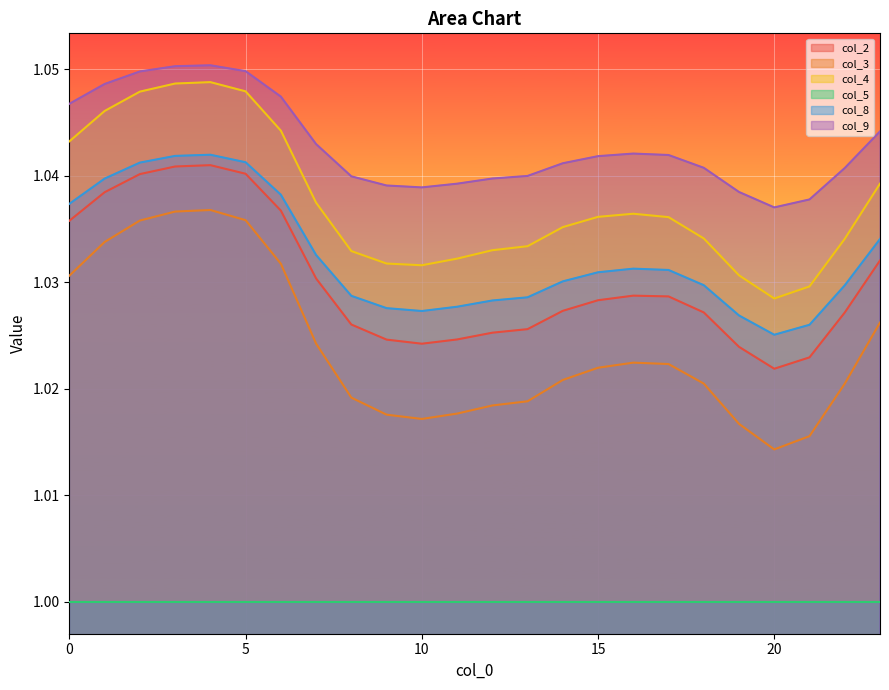

Does the chart display data point markers on the line(s)?

No